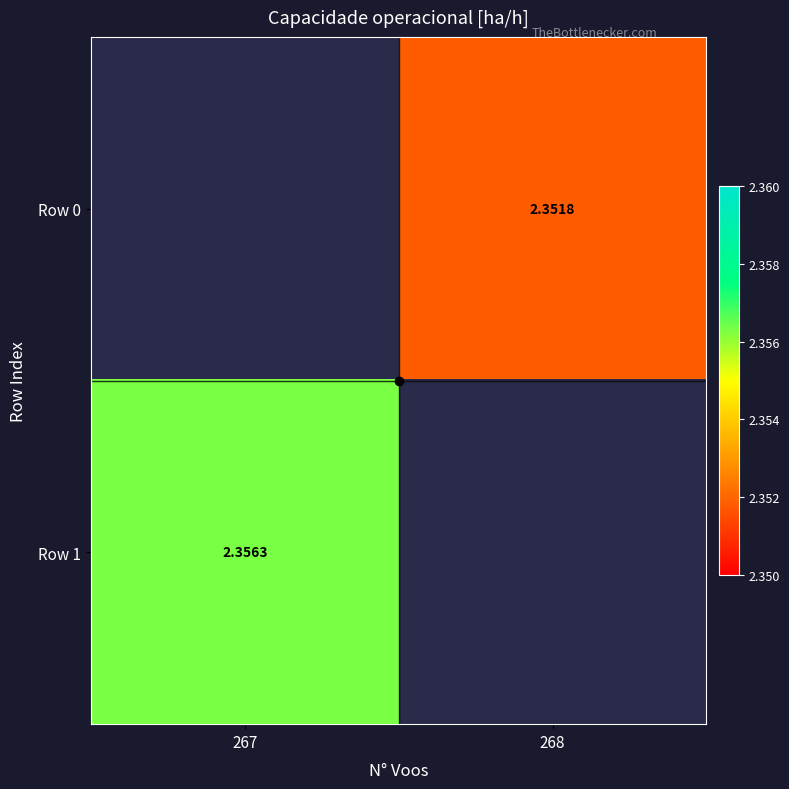

Is the value of Row 1 at 267 greater than the value of Row 0 at 268?

Yes